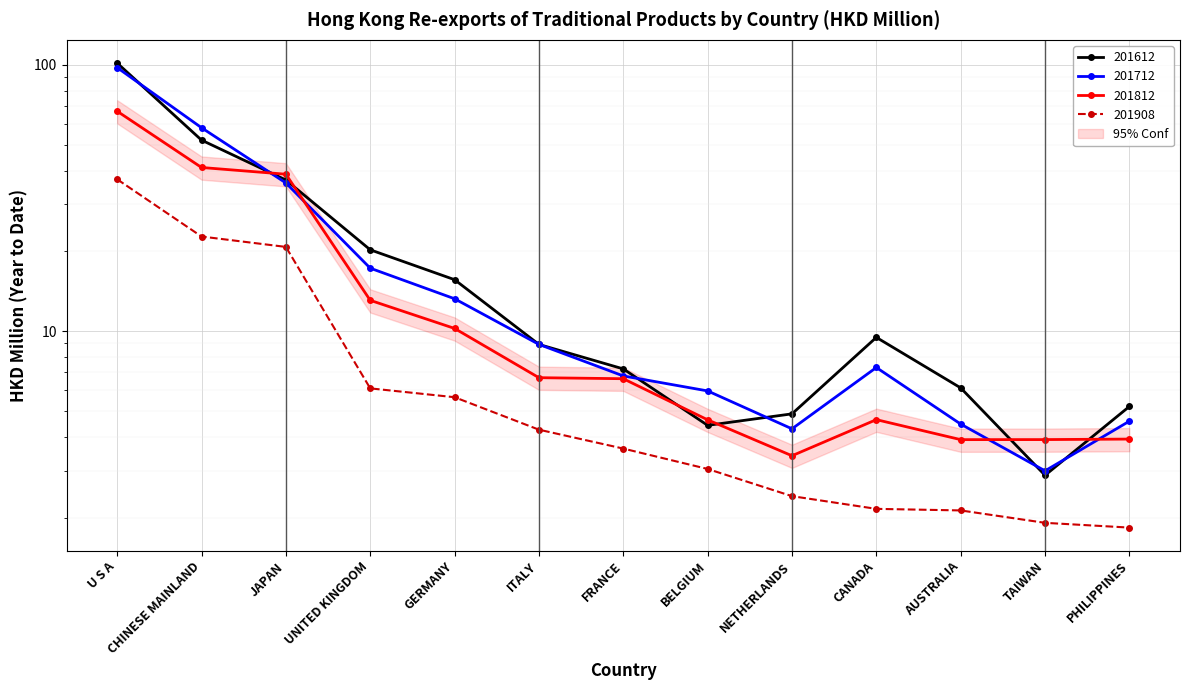

Rank the series by their maximum value, from highest to lowest.

201612, 201712, 201812, 201908